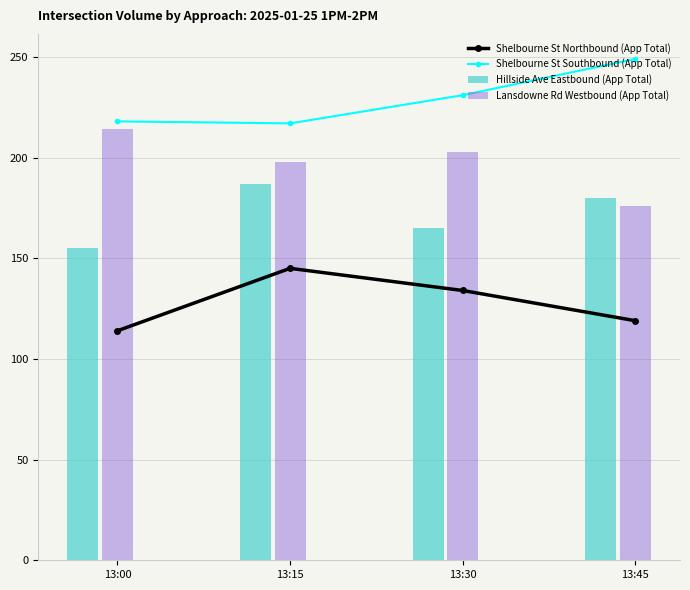

Rank the series at 13:15 from lowest to highest value.

Shelbourne St Northbound (App Total), Hillside Ave Eastbound (App Total), Lansdowne Rd Westbound (App Total), Shelbourne St Southbound (App Total)